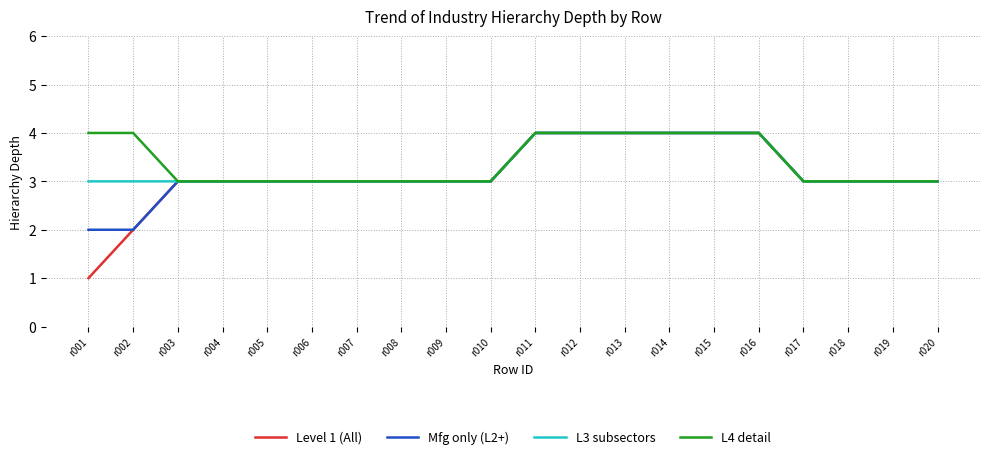

Which series has the widest spread of values?

Level 1 (All)